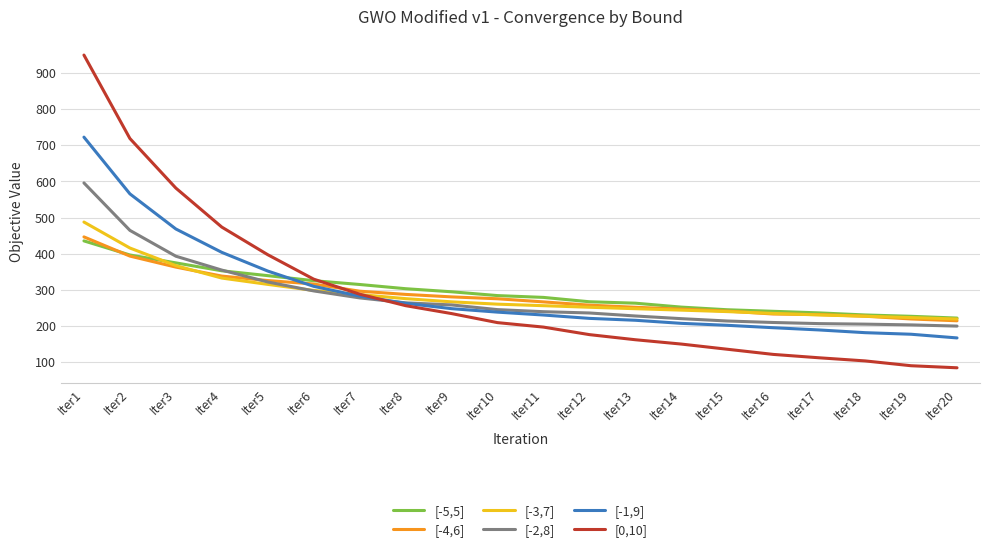

Which series has the largest range (max minus min)?

[0,10]